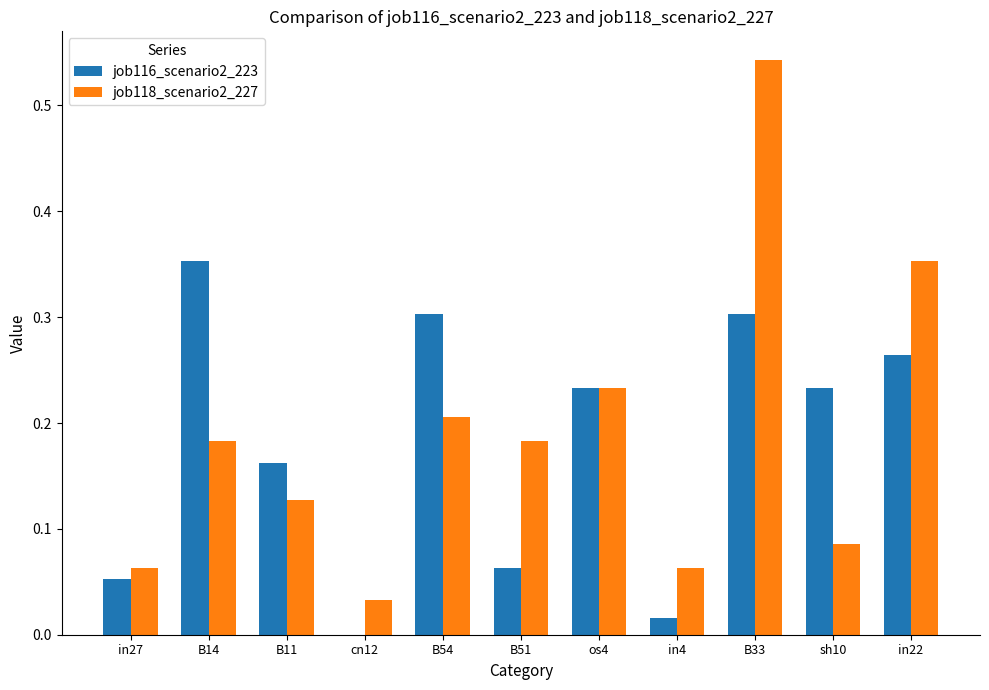

Which category has the highest value across all series?

B33